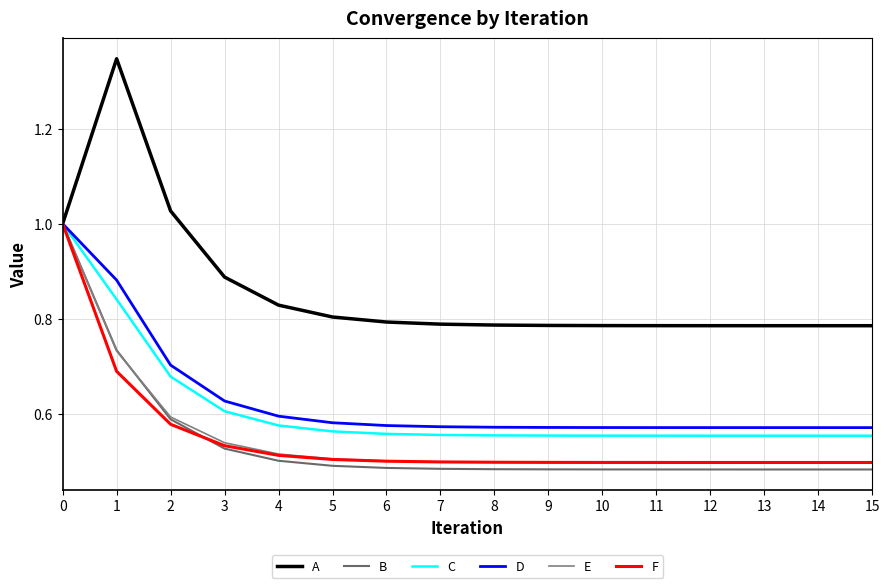

Between 7 and 2, which is larger?

2